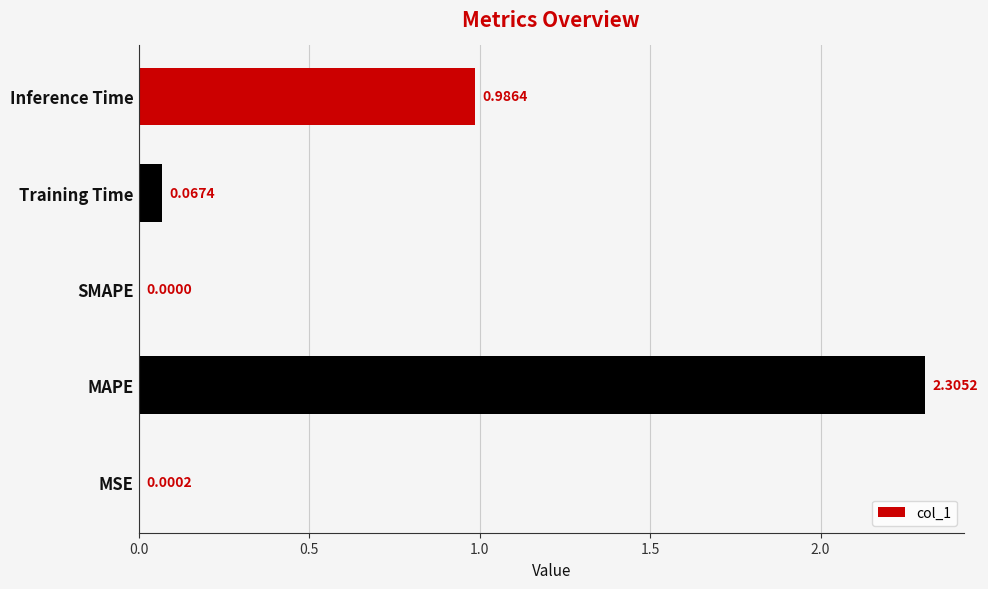

What is the sum of all values?

3.4